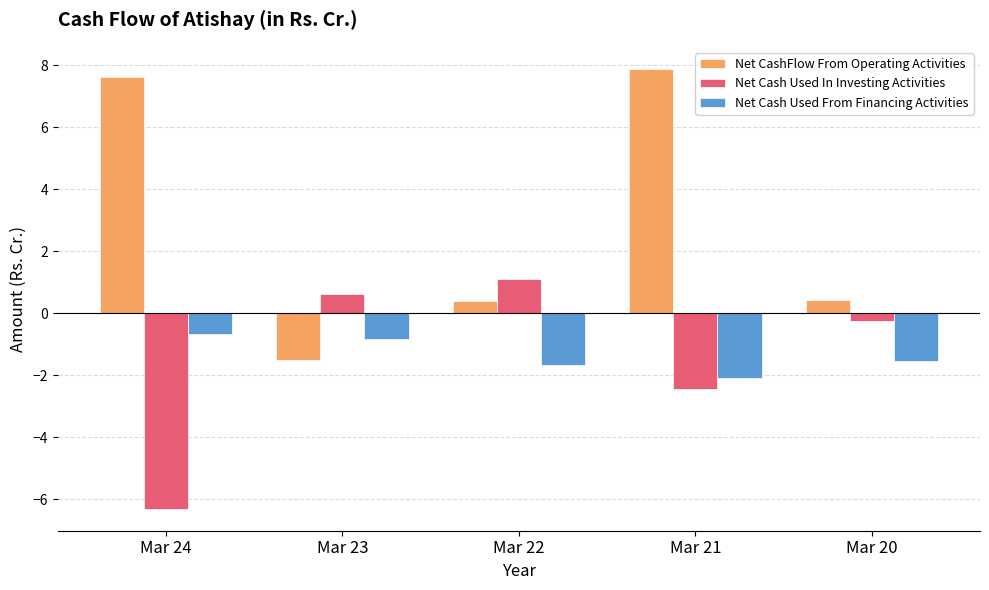

Which series has the largest total across all categories?

Net CashFlow From Operating Activities